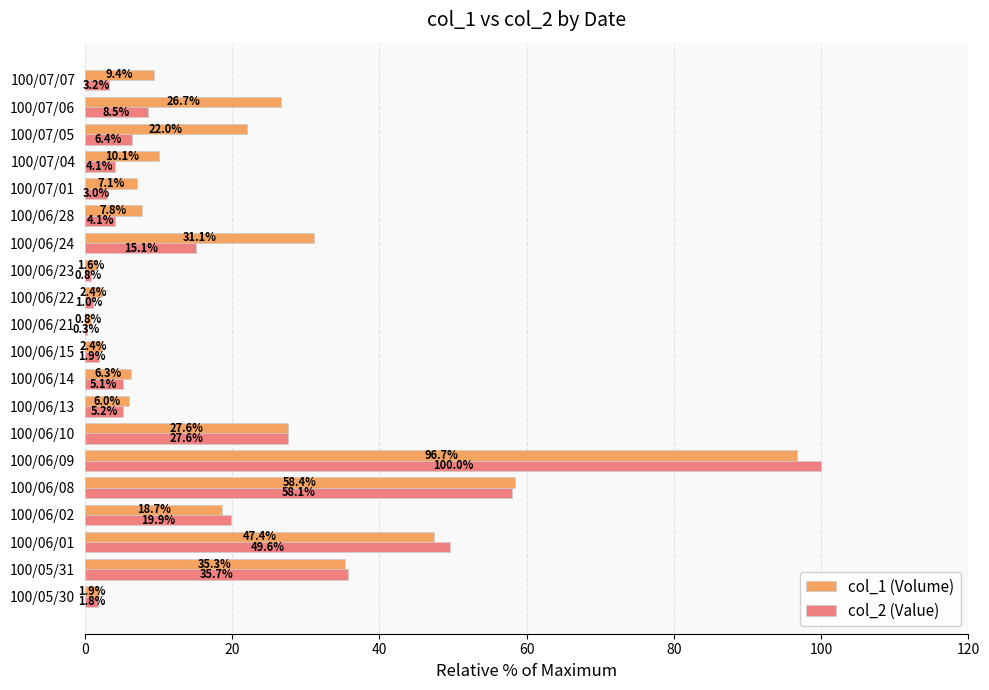

What is the greatest value displayed?

100.0